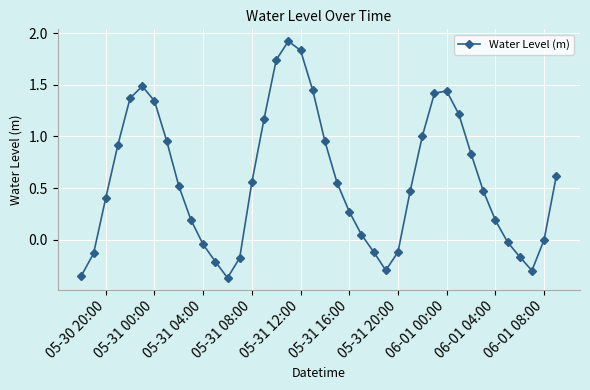

How many points are lower than both their immediate neighbors (excluding endpoints)?

3